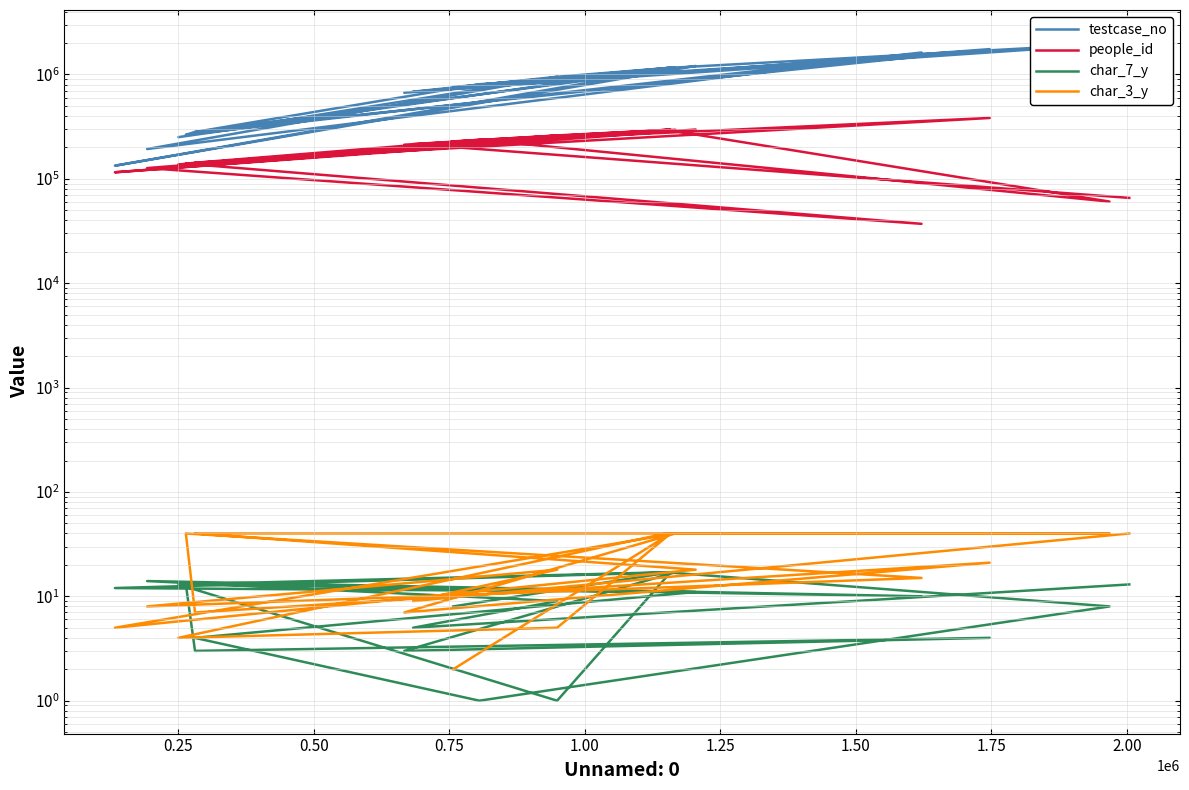

The value of char_3_y at 16 is 6. True or false?

False